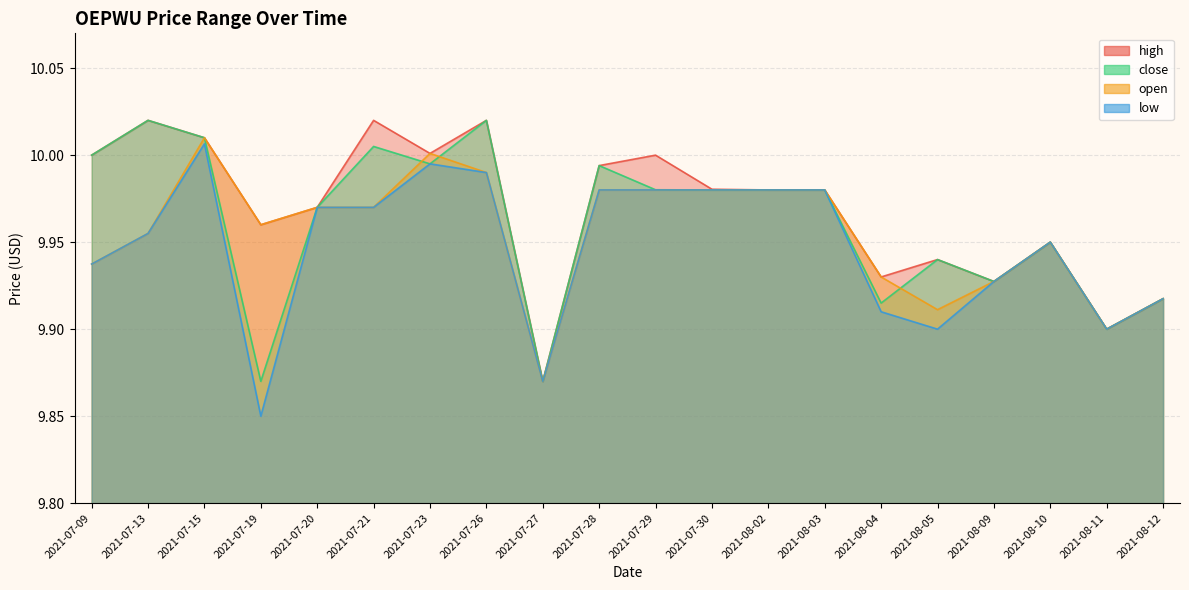

At which label does low reach its peak?

2021-07-15